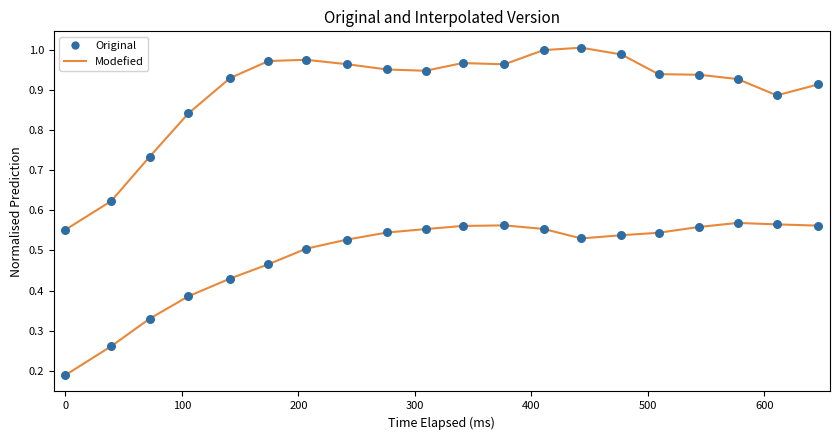

Which series reaches the minimum Y coordinate?

Modefied